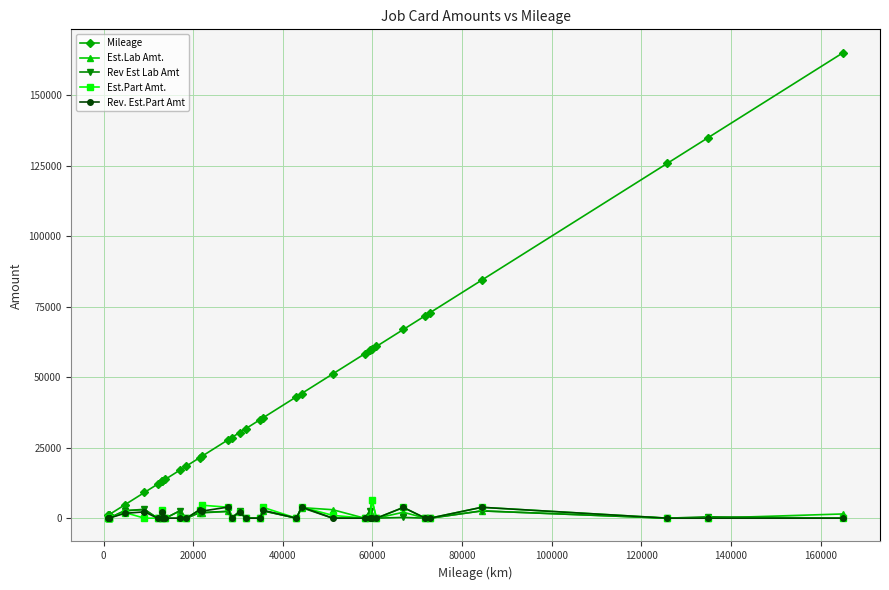

Which series has the largest total across all categories?

Mileage